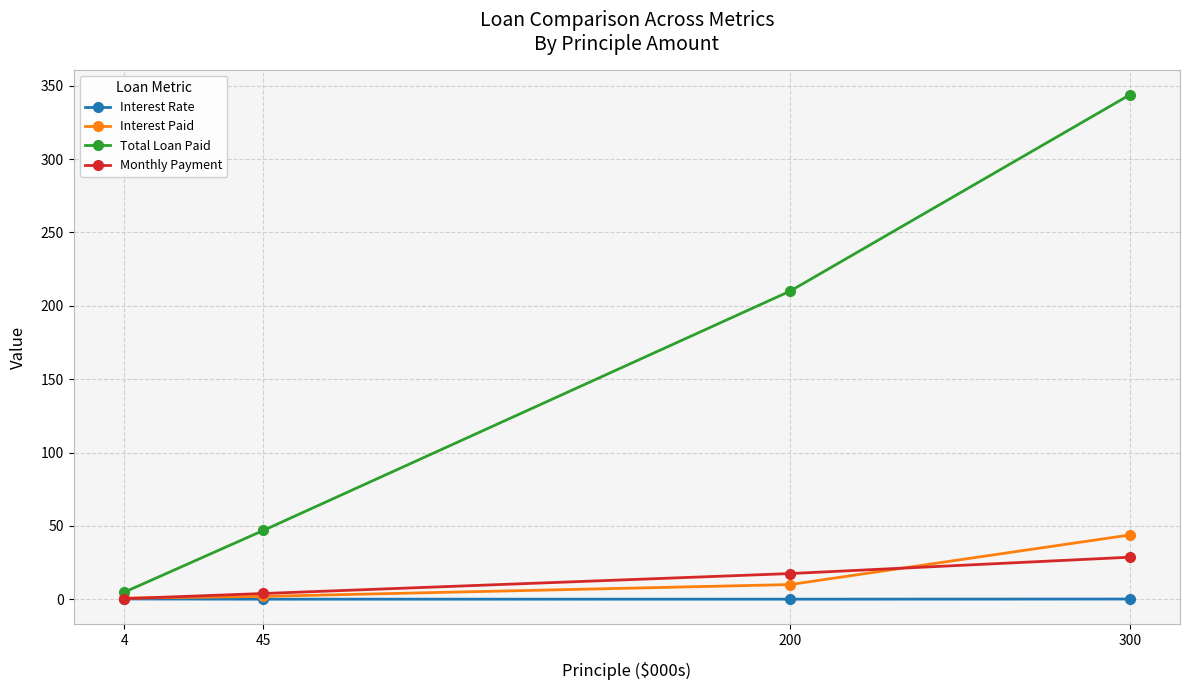

Does the chart display data point markers on the line(s)?

Yes